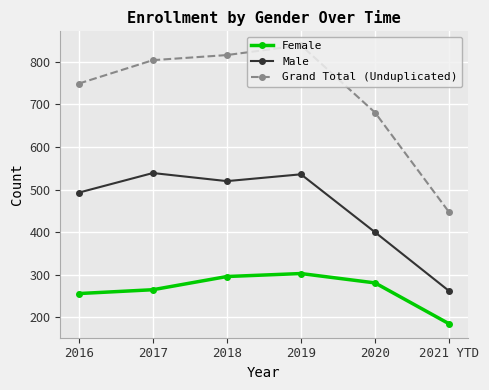

What is the smallest value displayed?

185